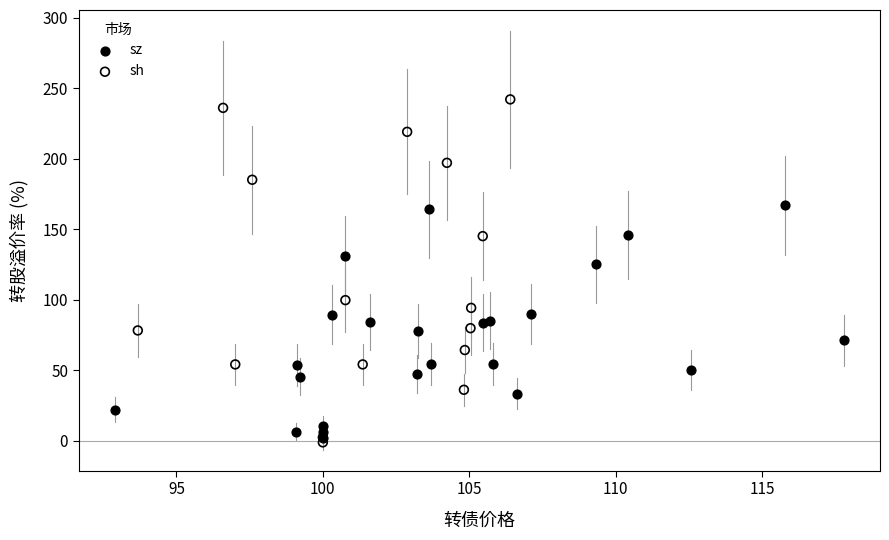

Which series reaches the maximum Y coordinate?

sh